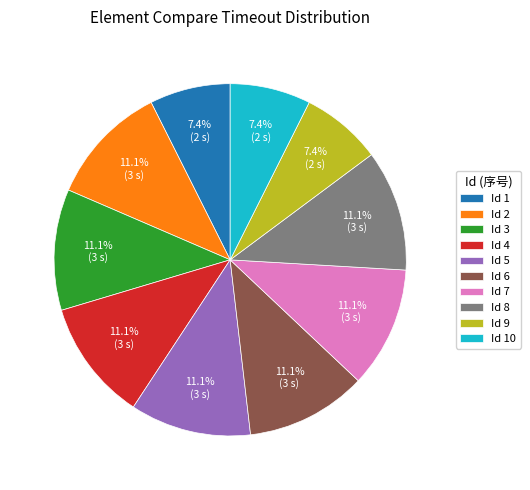

How many slices are in this pie chart?

10